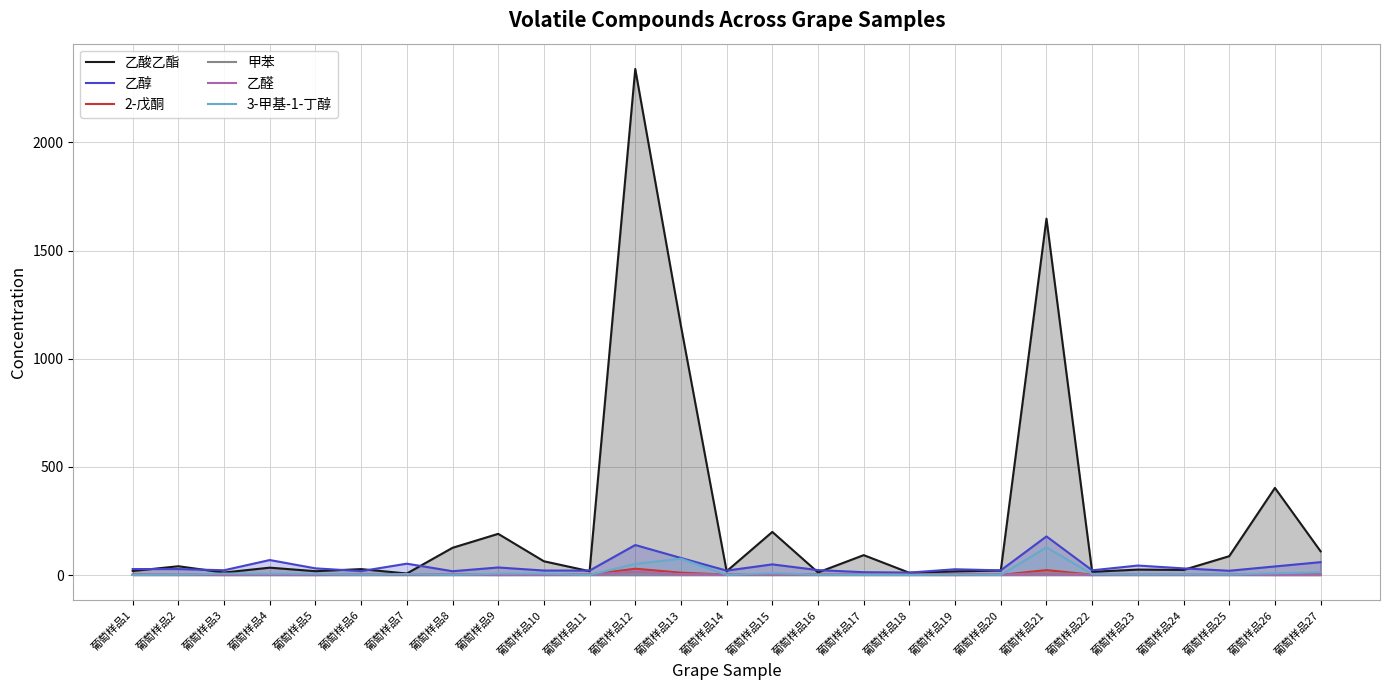

True or false: 甲苯 and 乙醇 intersect in this chart.

False